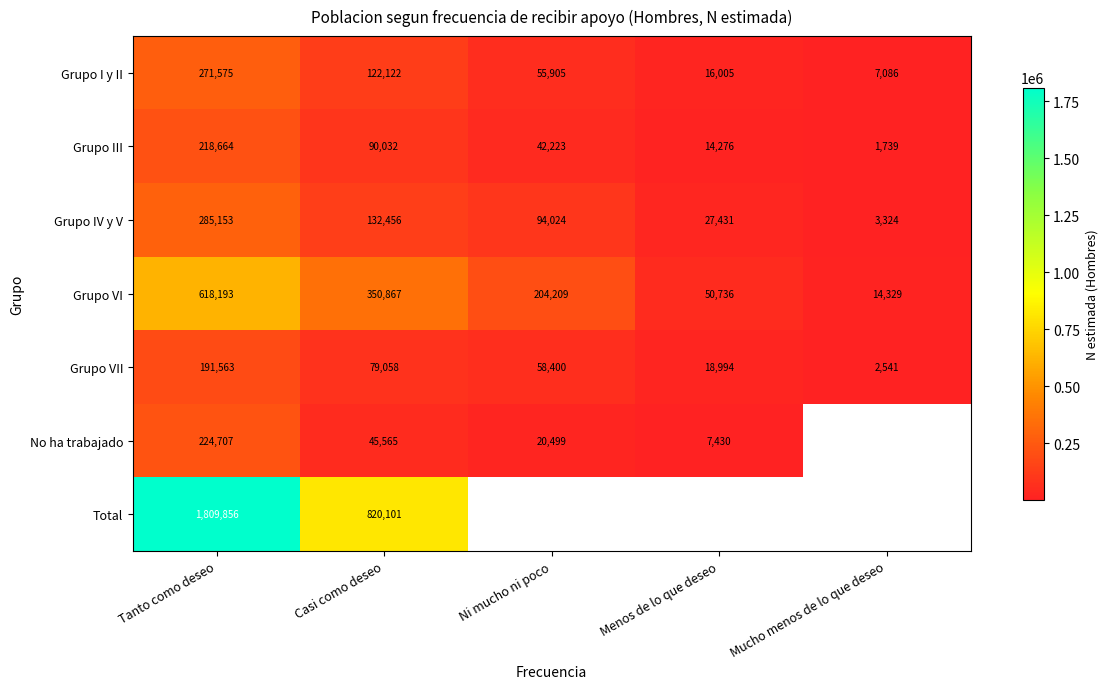

At which label does Grupo I y II first exceed 55905?

Tanto como deseo